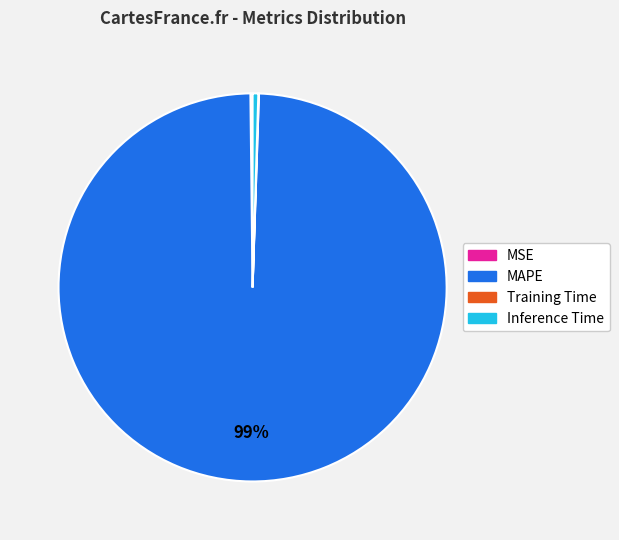

To the nearest percent, what is the average slice percentage?

25%